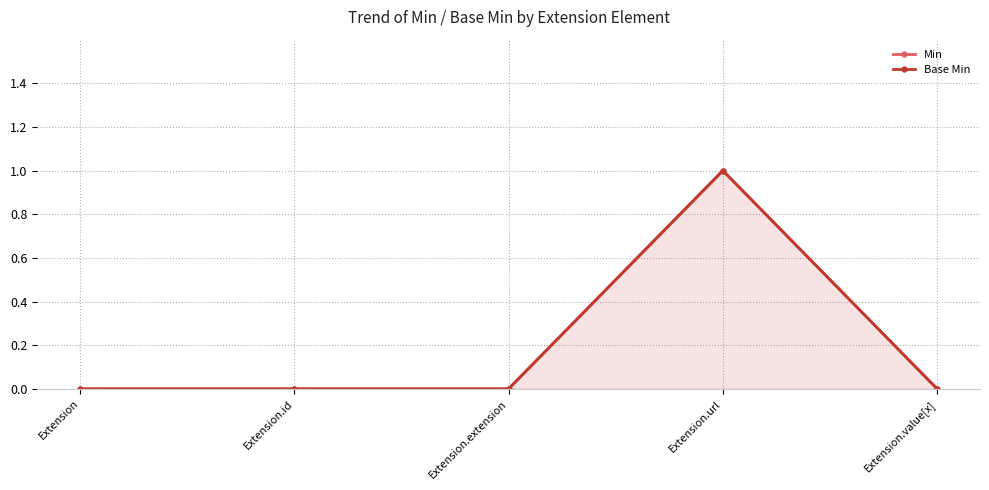

How many data points in Min are above 0?

1